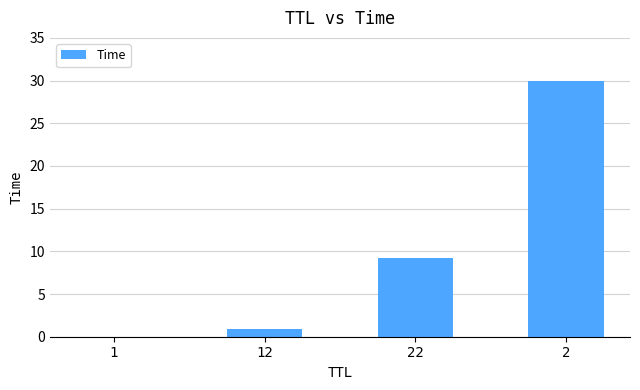

What is the change in value from 22 to 2?

+20.7